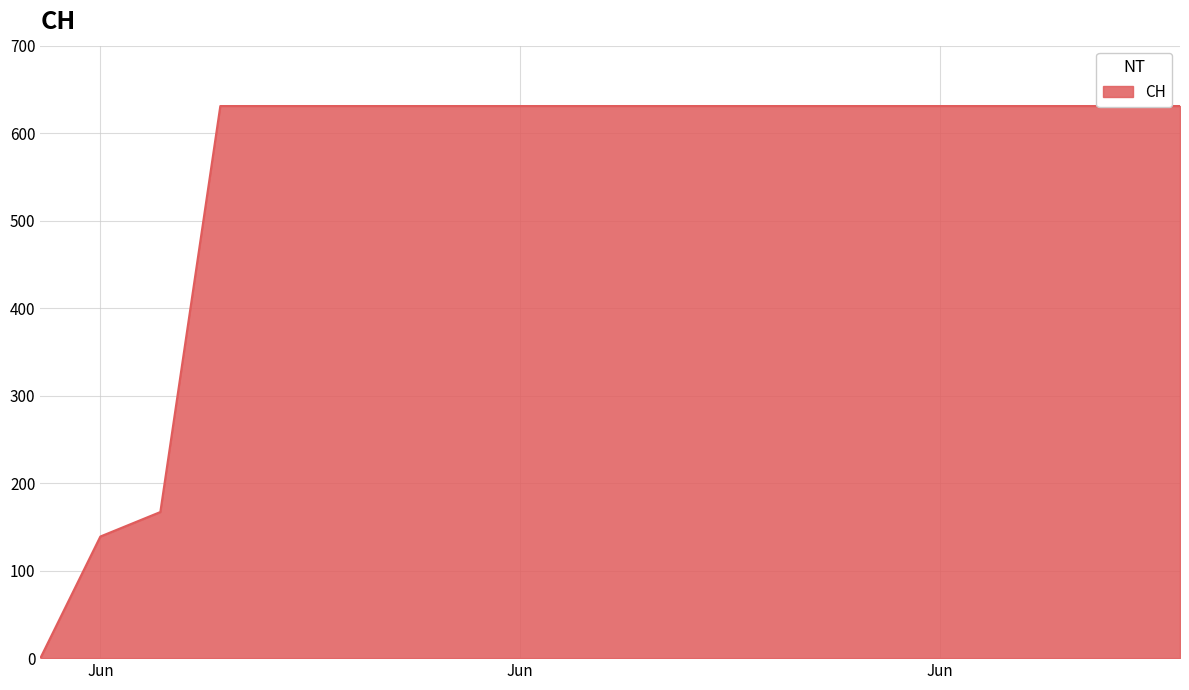

What is the ratio of the value at 2020-06-12 to the value at 2020-06-08?

1.0